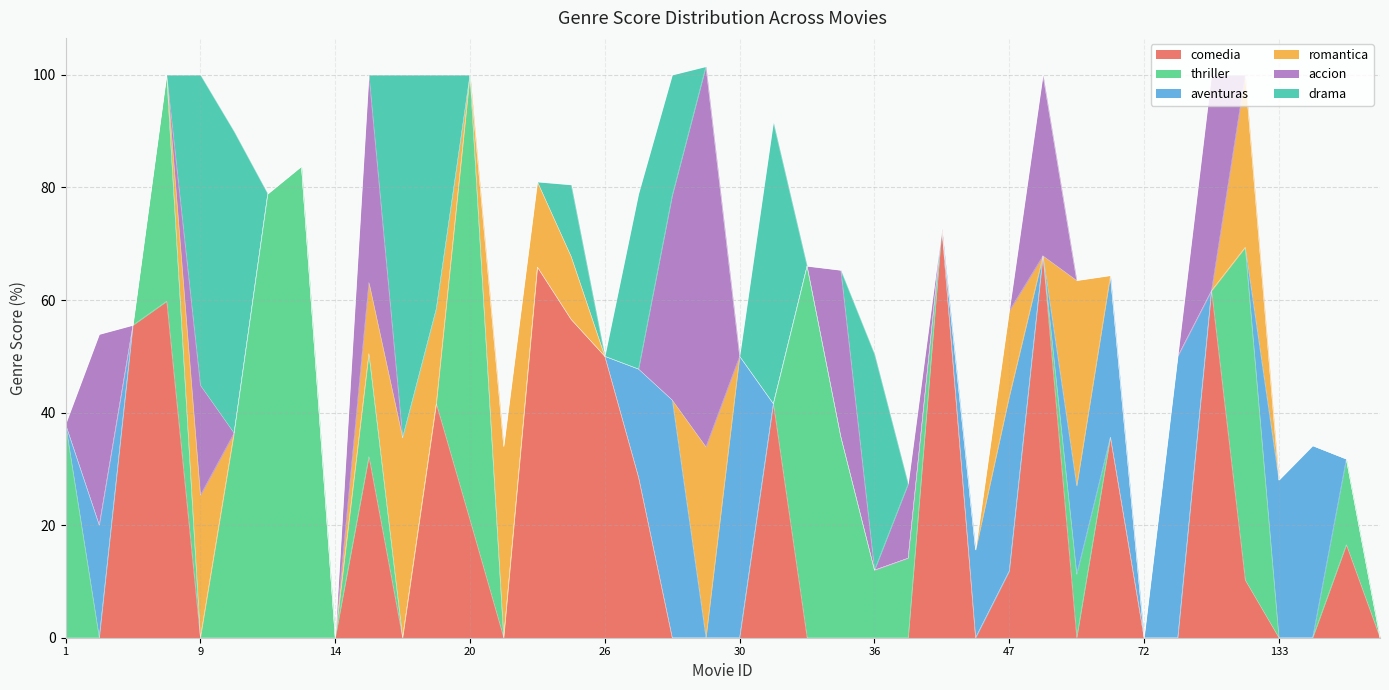

The comedia series shows 0.0 at 33. True or false?

True